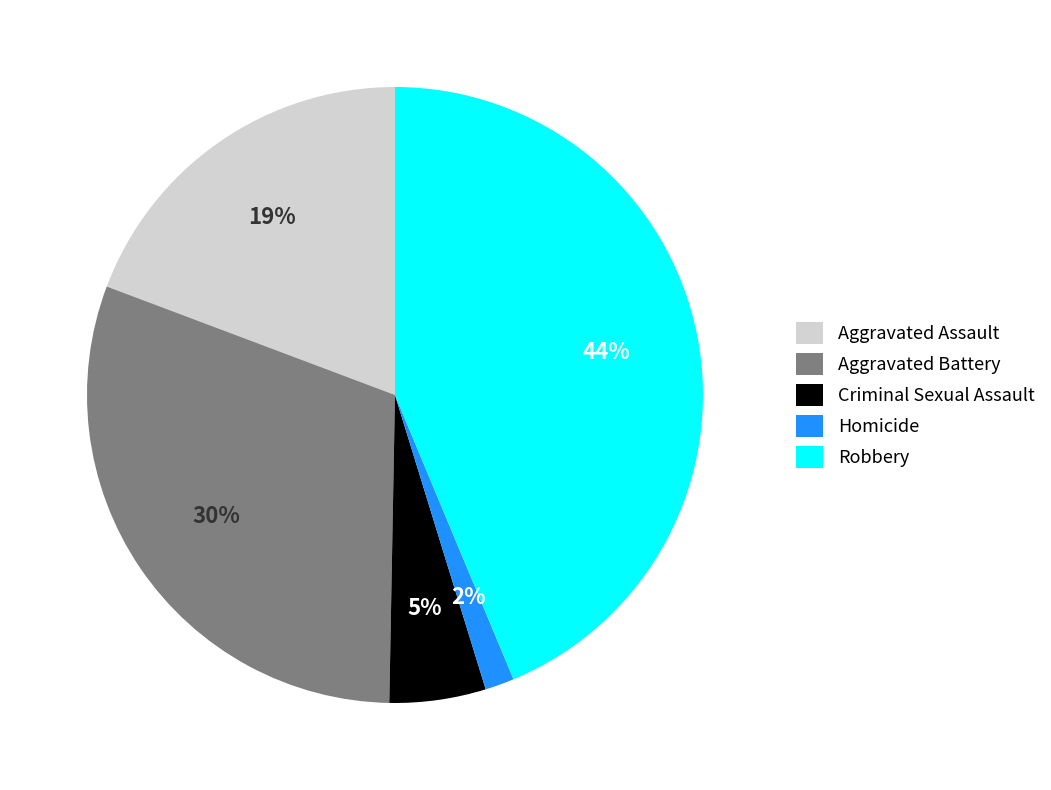

How many segments does this pie chart have?

5